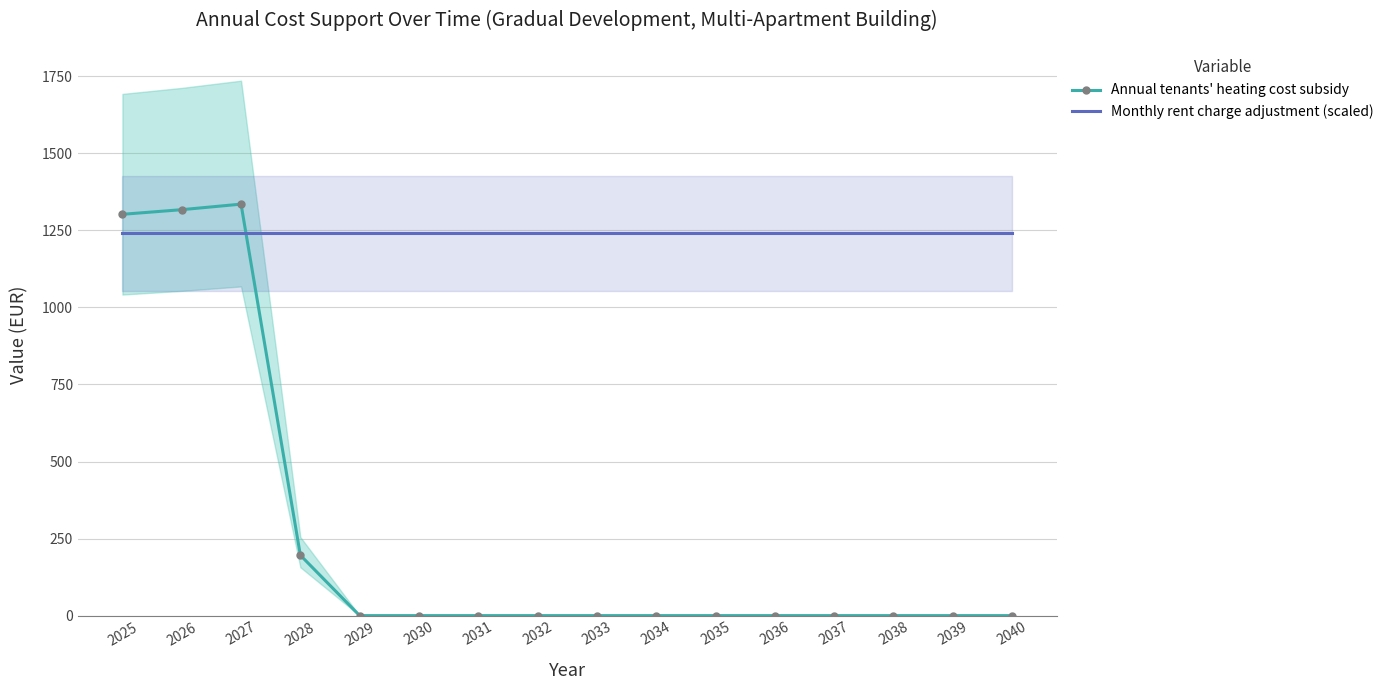

Is it true that Annual tenants' heating cost subsidy equals 0 at 2038?

True